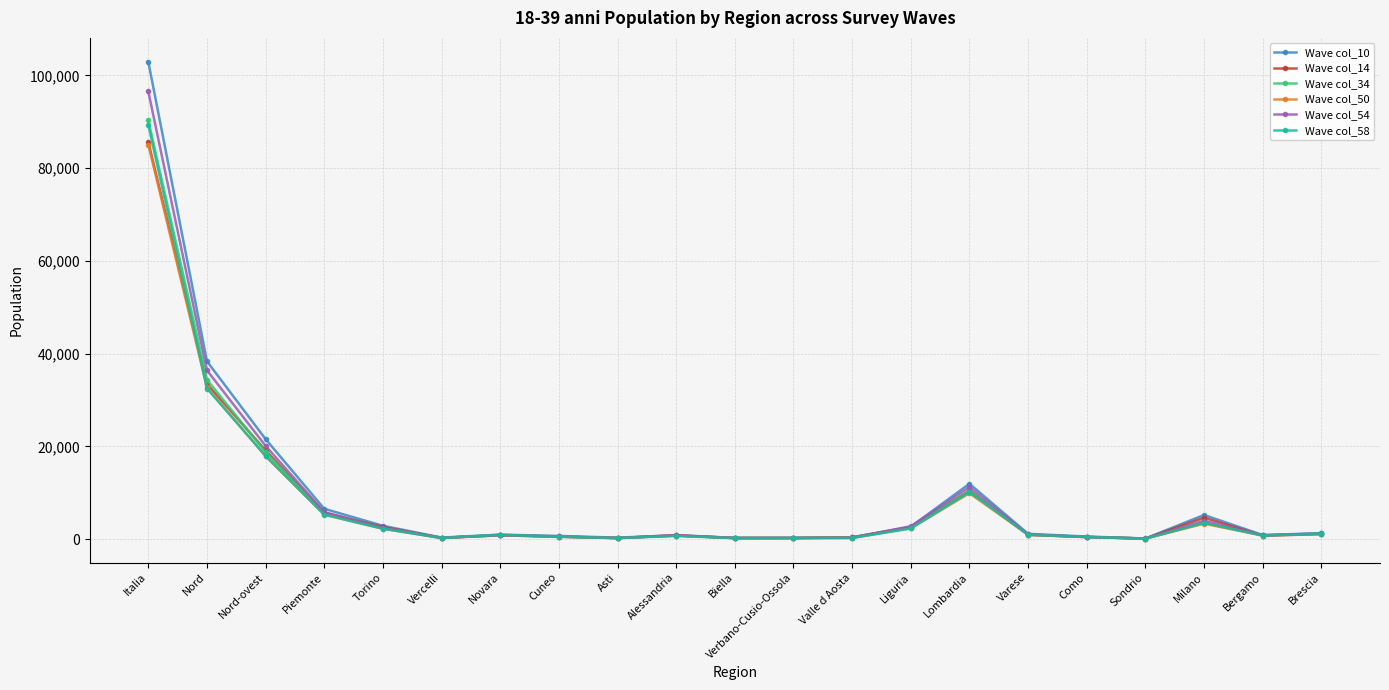

What is the label of the 12th point from the left?

Verbano-Cusio-Ossola